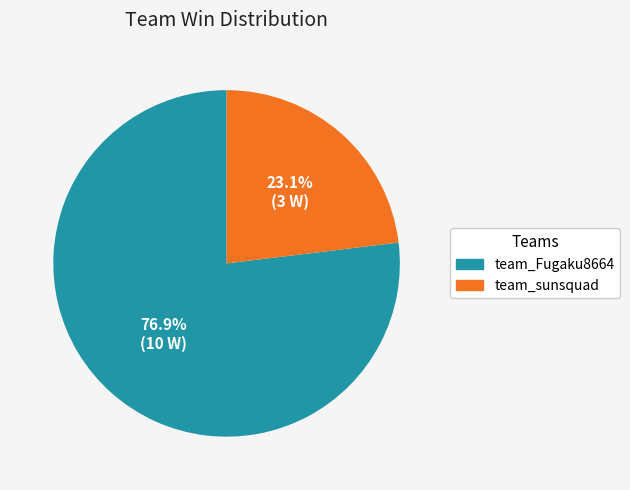

How many segments does this pie chart have?

2